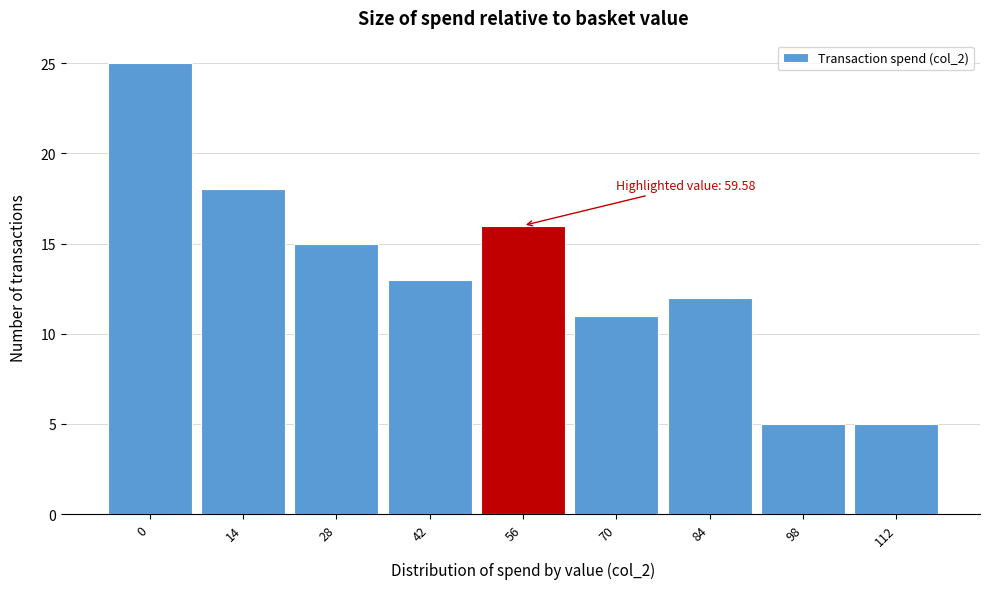

Reading right to left, transcribe all the data shown in this chart.

5	5	12	11	16	13	15	18	25